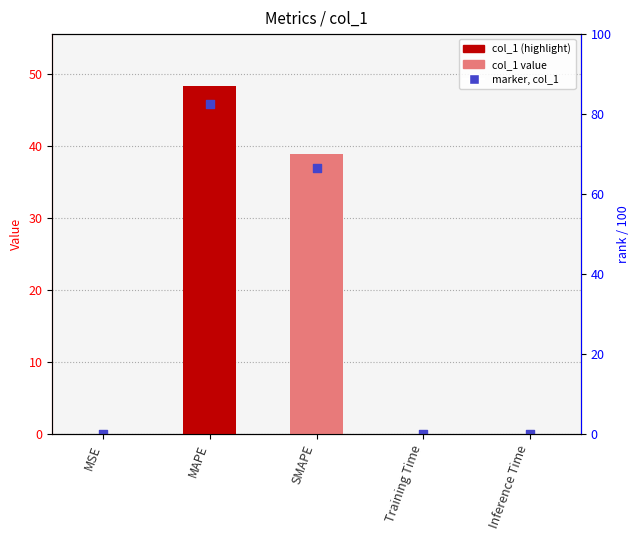

Which series has the widest spread of Y values?

col_1 value